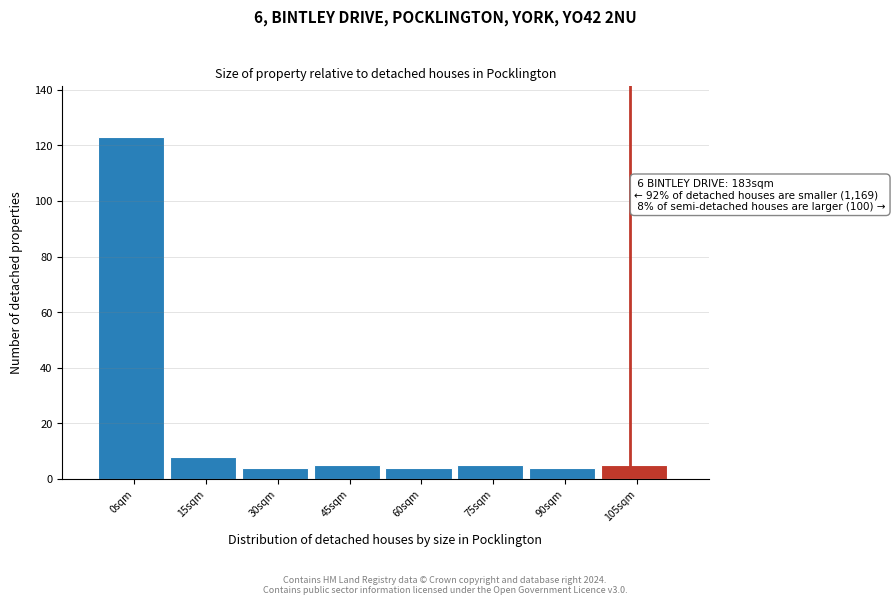

Reading left to right, extract all data points from this chart.

0sqm=123	15sqm=8	30sqm=4	45sqm=5	60sqm=4	75sqm=5	90sqm=4	105sqm=5